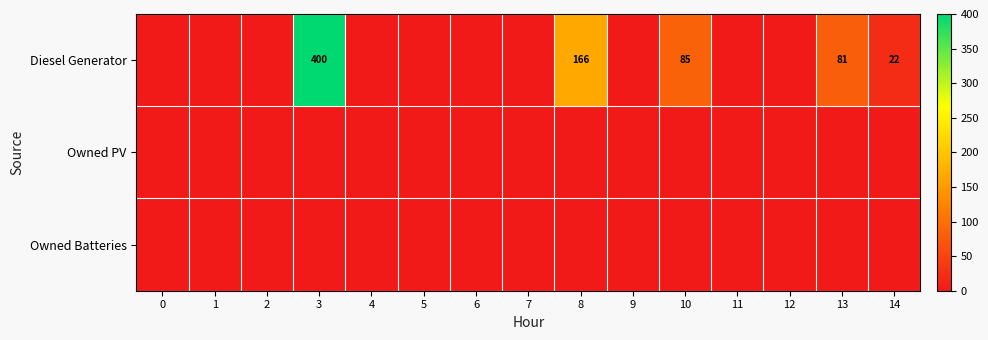

Rank the categories by Owned PV value from lowest to highest.

0, 1, 2, 3, 4, 5, 6, 7, 8, 9, 10, 11, 12, 13, 14